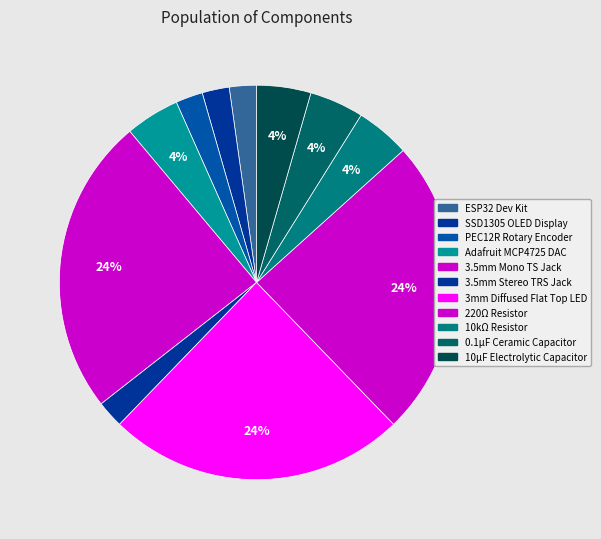

To the nearest percent, what is the average slice percentage?

9%